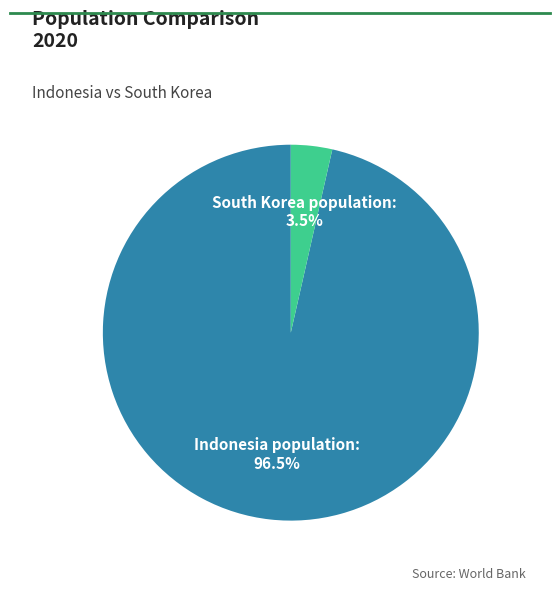

Combined, do Indonesia population and South Korea population account for over 50%?

Yes